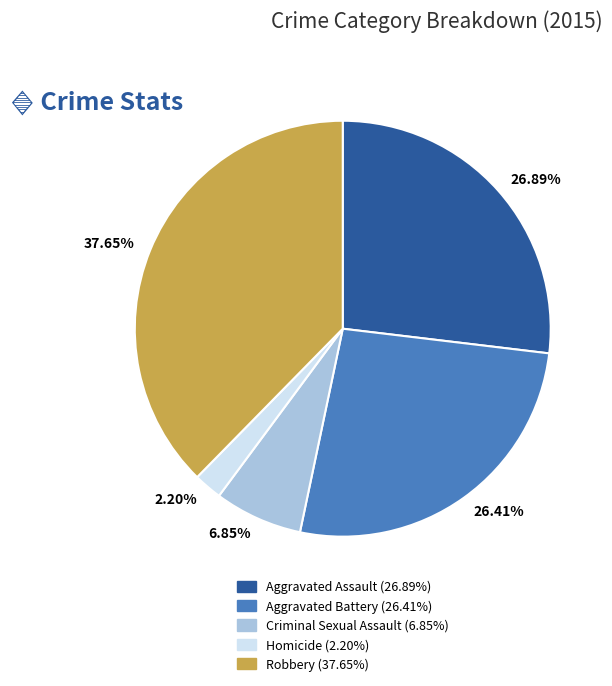

Do Aggravated Battery and Criminal Sexual Assault together represent more than half of the pie?

No